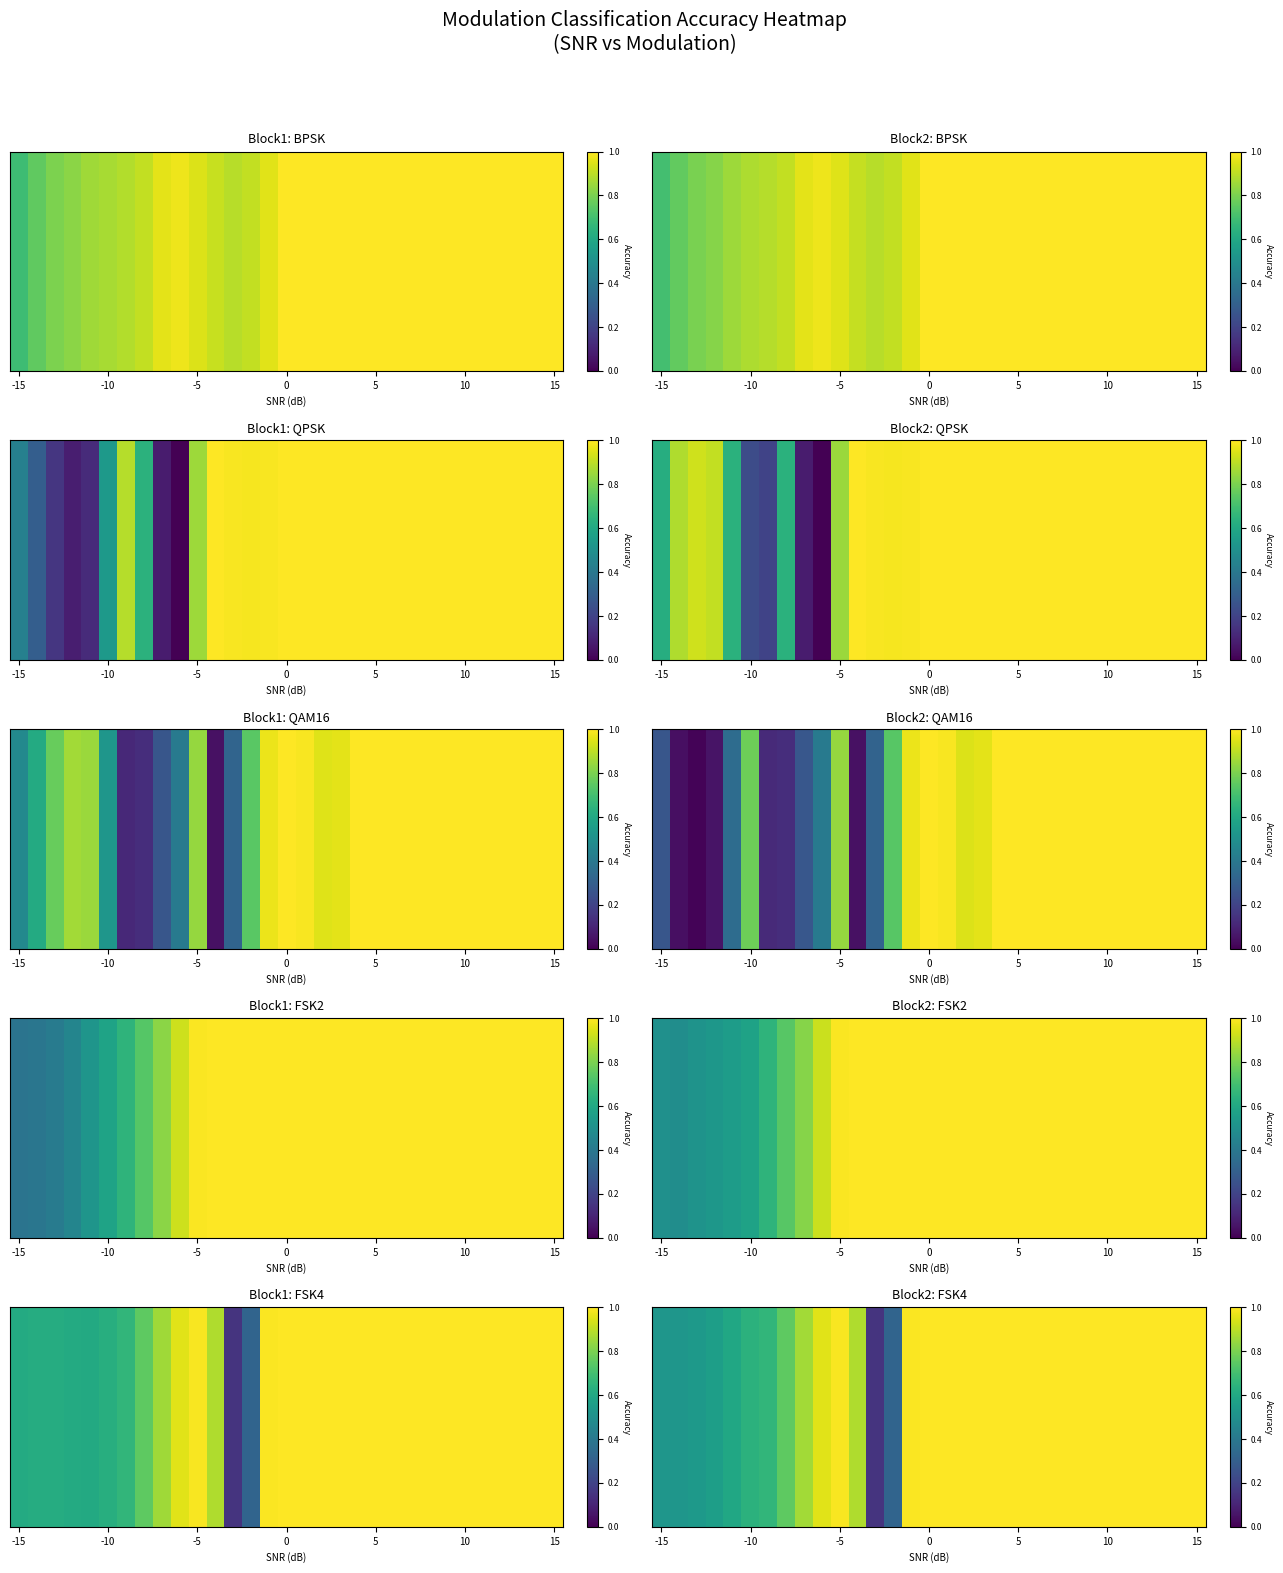

The chart shows a value of 1.6 at 11. True or false?

False